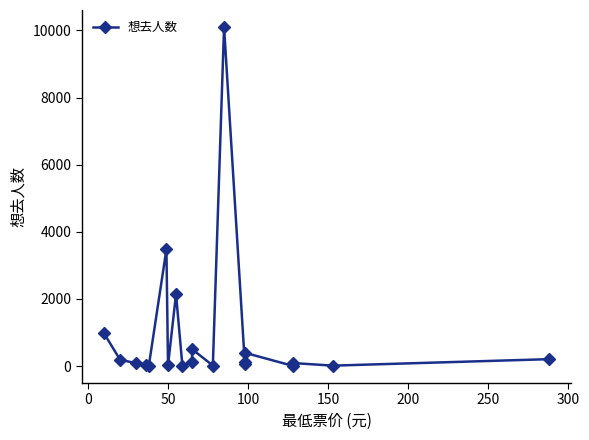

What is the minimum value shown in the chart?

2